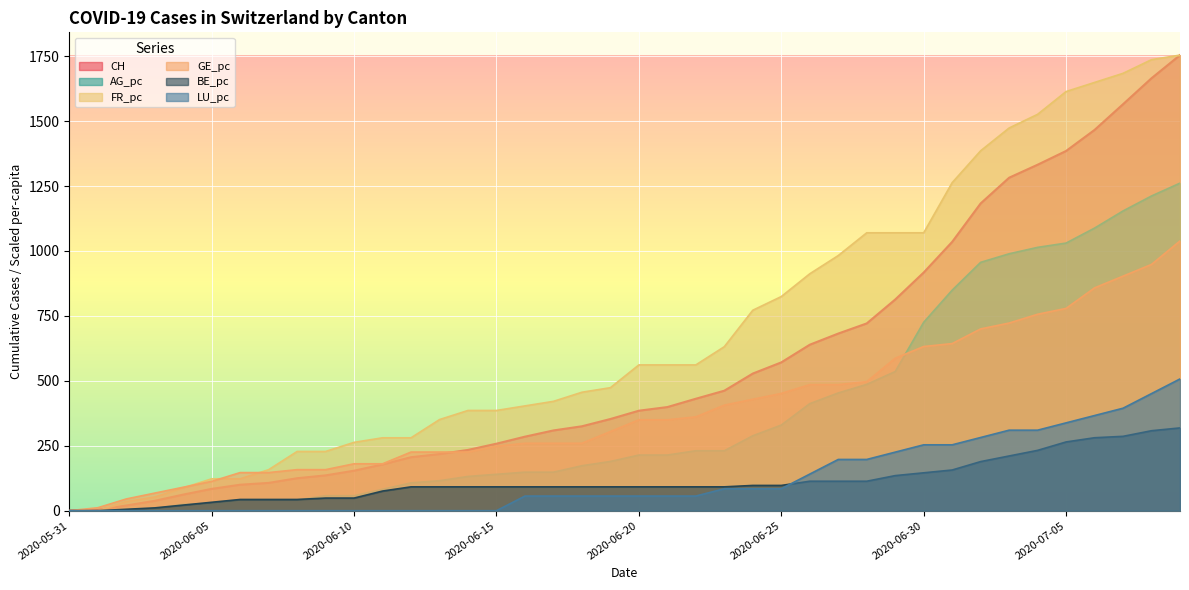

The value of LU_pc at 2020-06-29 is 225.4. True or false?

True